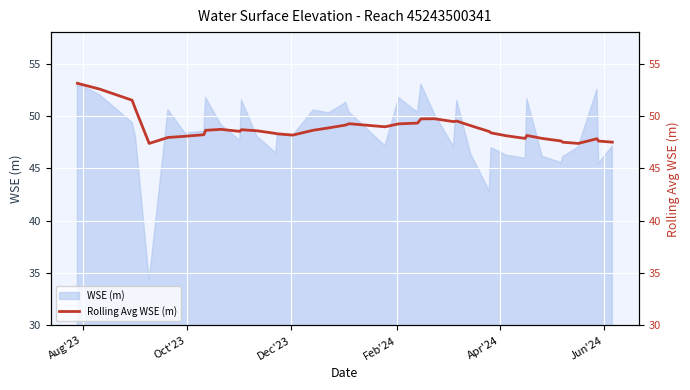

What is the average value?

48.8